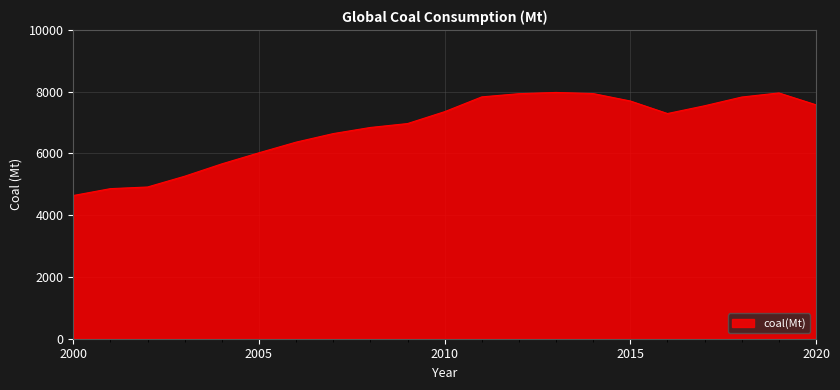

What is the minimum value shown in the chart?

4638.0